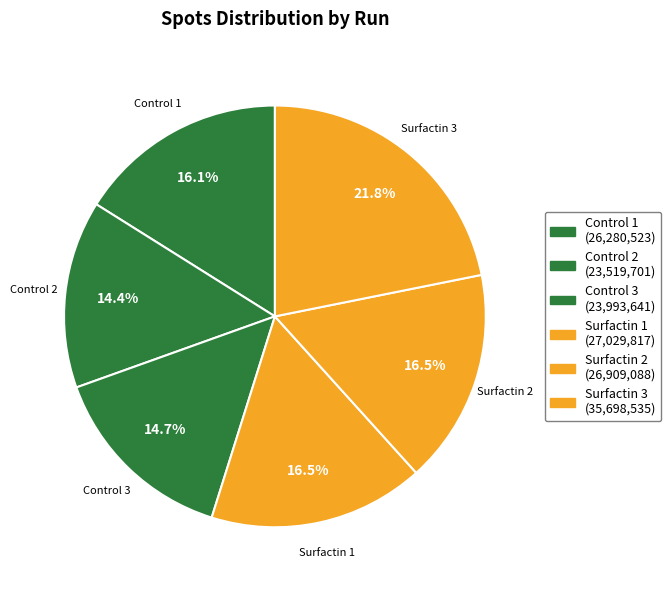

To the nearest percent, what portion does Control 2 represent?

14%